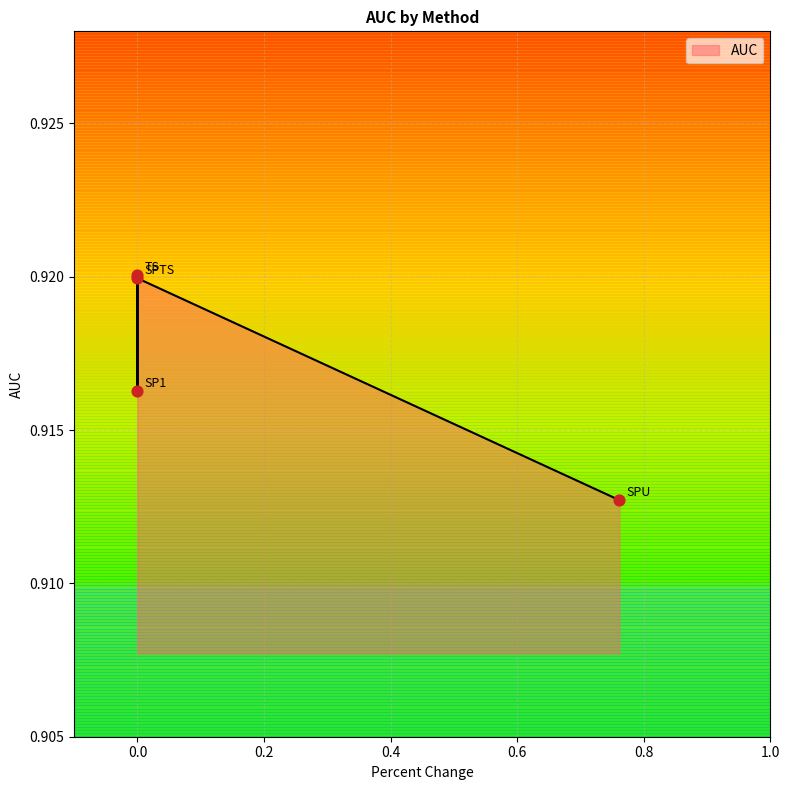

Between TS and SP1, which is larger?

TS